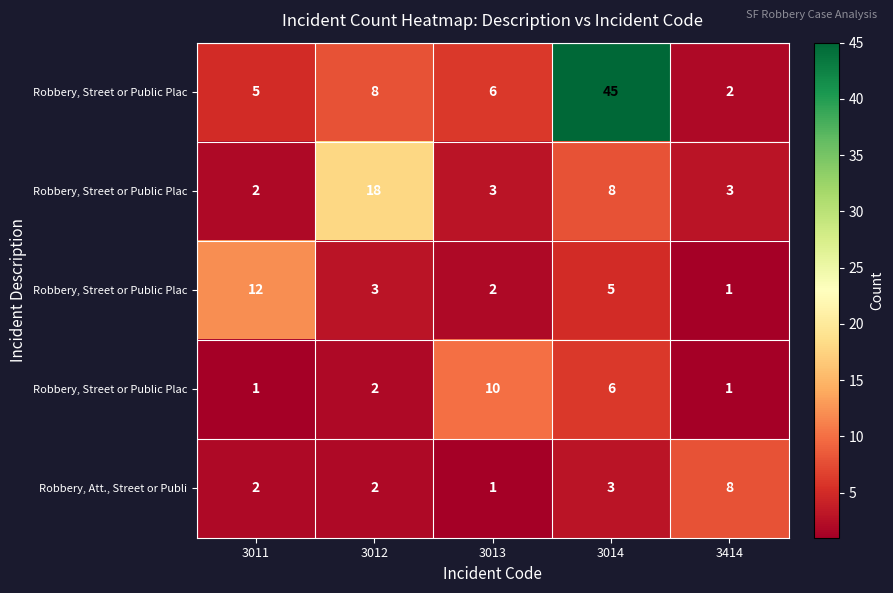

At which category is the sum across all series the highest?

3014